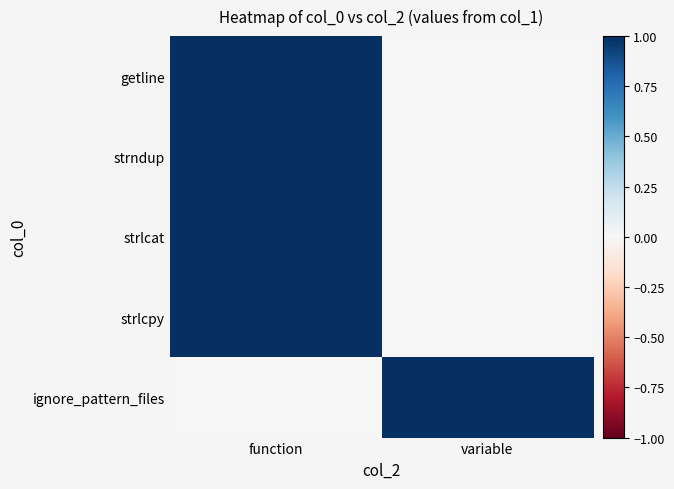

How many data points does each series have?

2